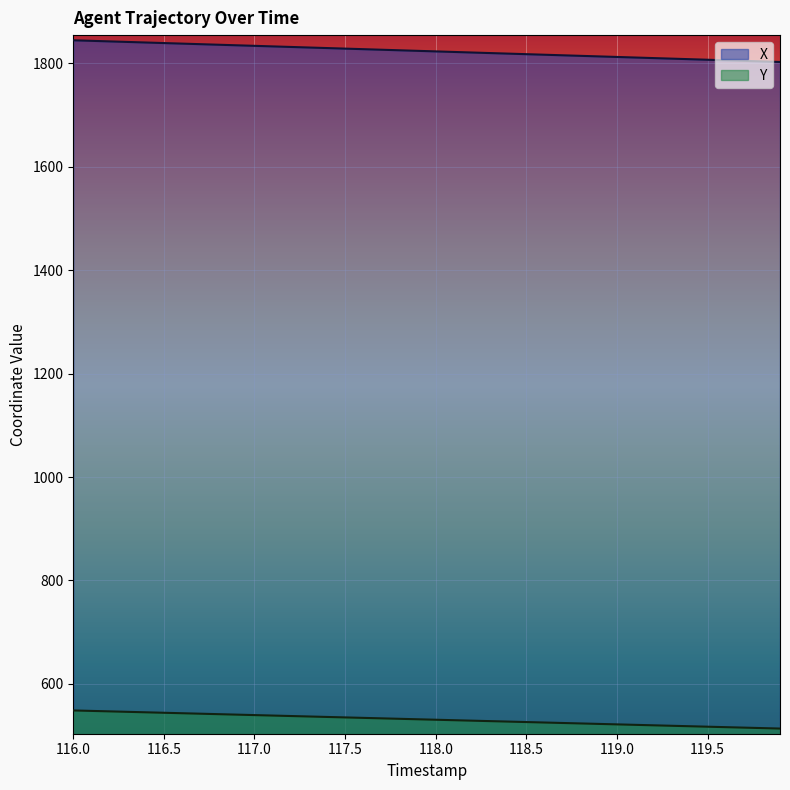

True or false: Y and X intersect in this chart.

False